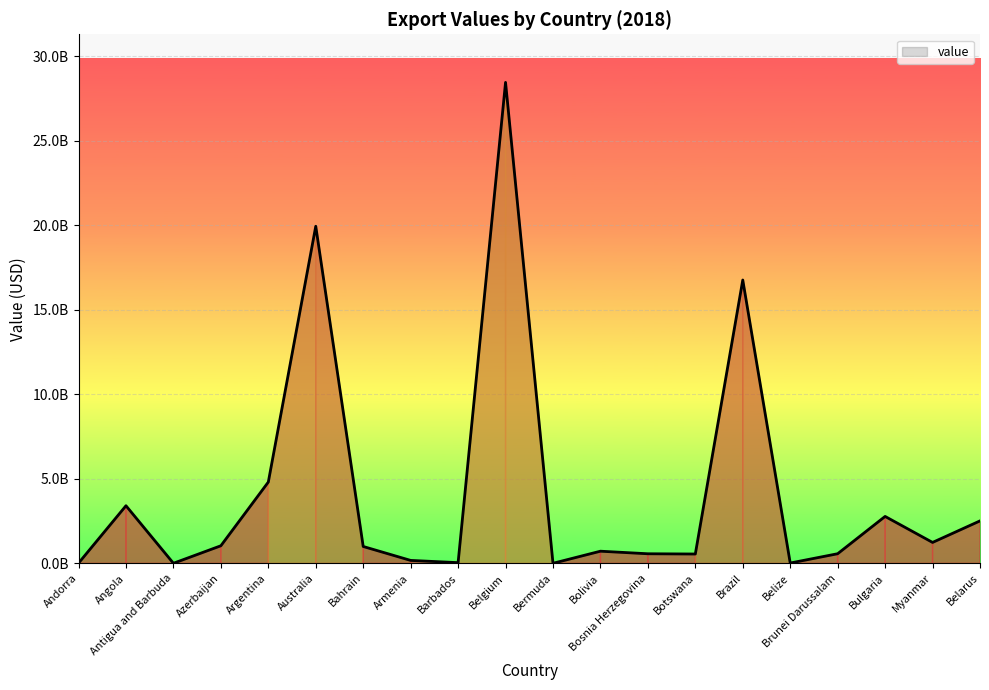

Rank the categories by value from lowest to highest.

Bermuda, Antigua and Barbuda, Andorra, Belize, Barbados, Armenia, Botswana, Bosnia Herzegovina, Brunei Darussalam, Bolivia, Bahrain, Azerbaijan, Myanmar, Belarus, Bulgaria, Angola, Argentina, Brazil, Australia, Belgium